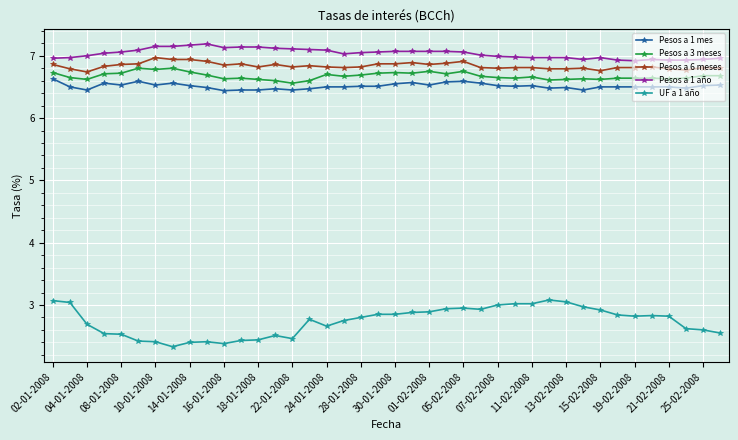

Count the Pesos a 3 meses values in the range 6 to 7.

40